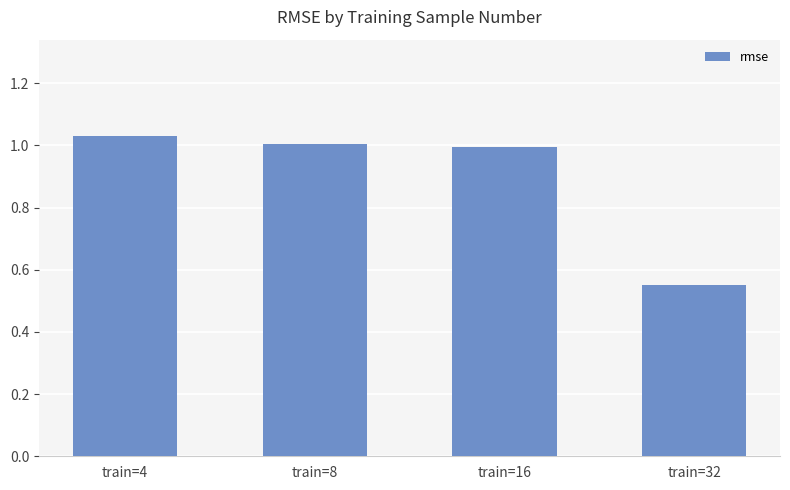

The chart shows a value of 1.0 at train=4. True or false?

True